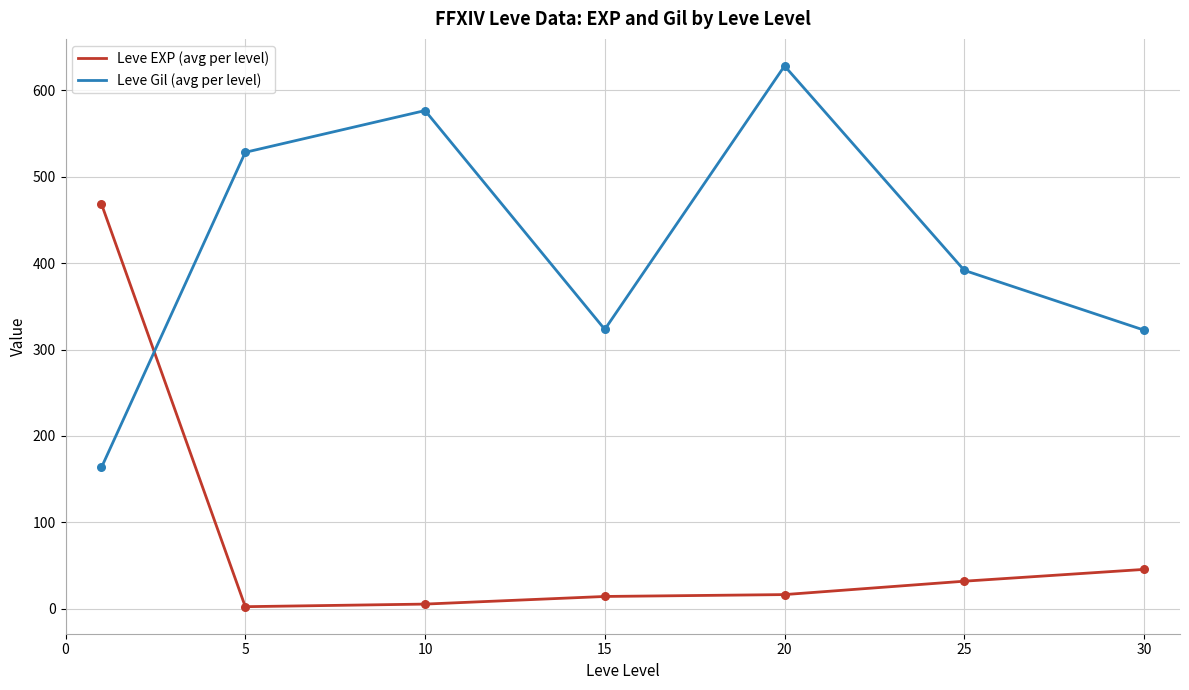

Which series has the largest total across all categories?

Leve Gil (avg per level)